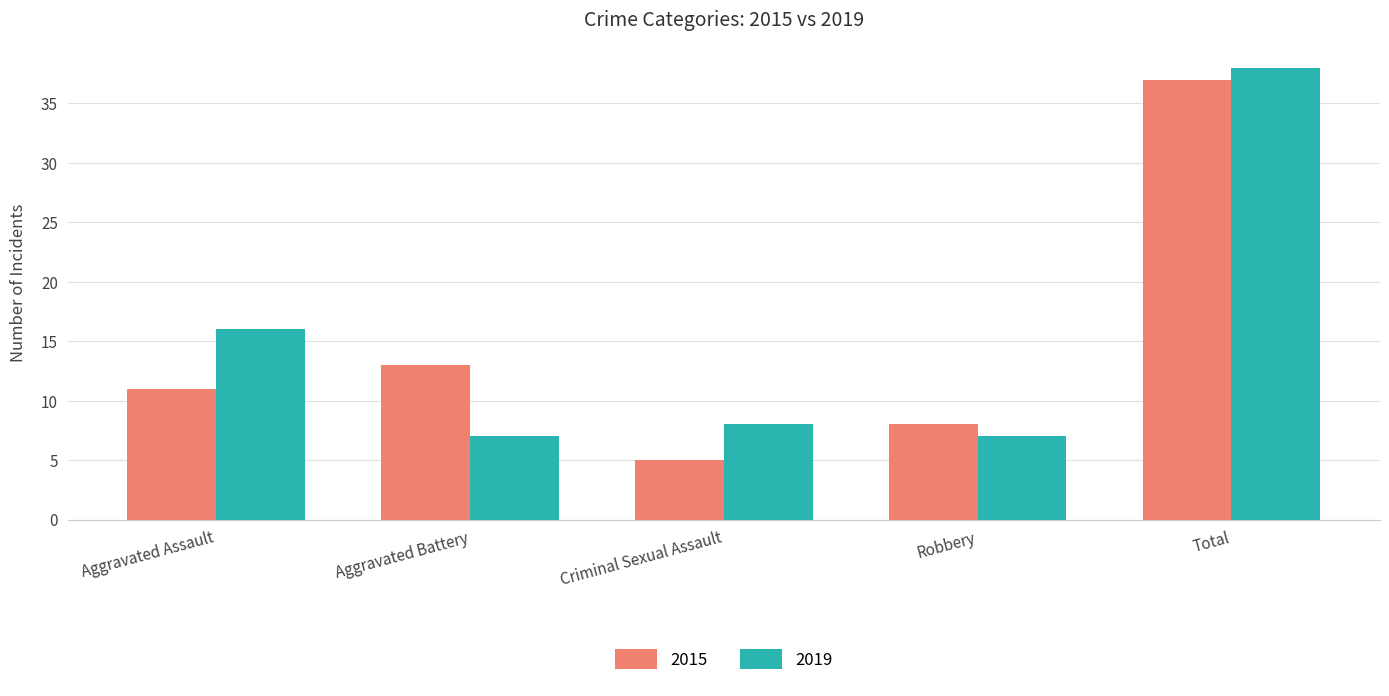

What is the sum of the 2015 values at Total and Robbery?

45